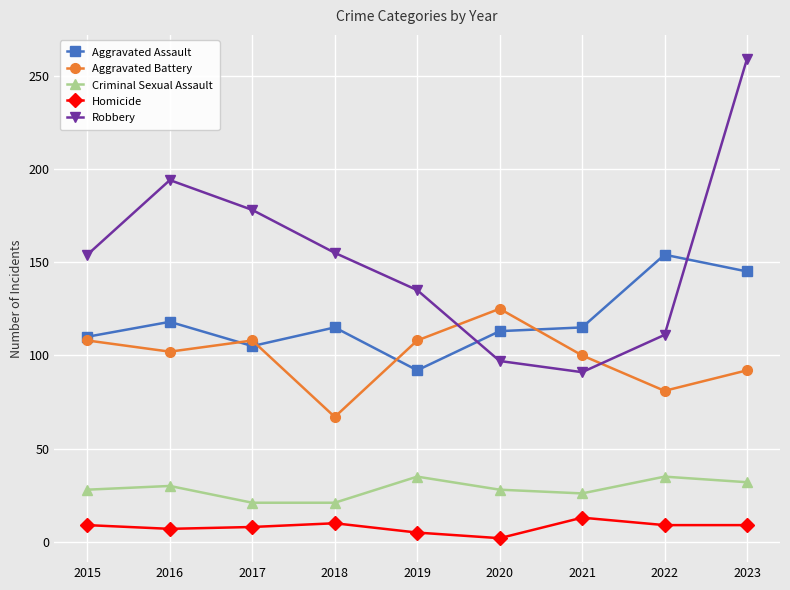

Which series has the widest spread of values?

Robbery